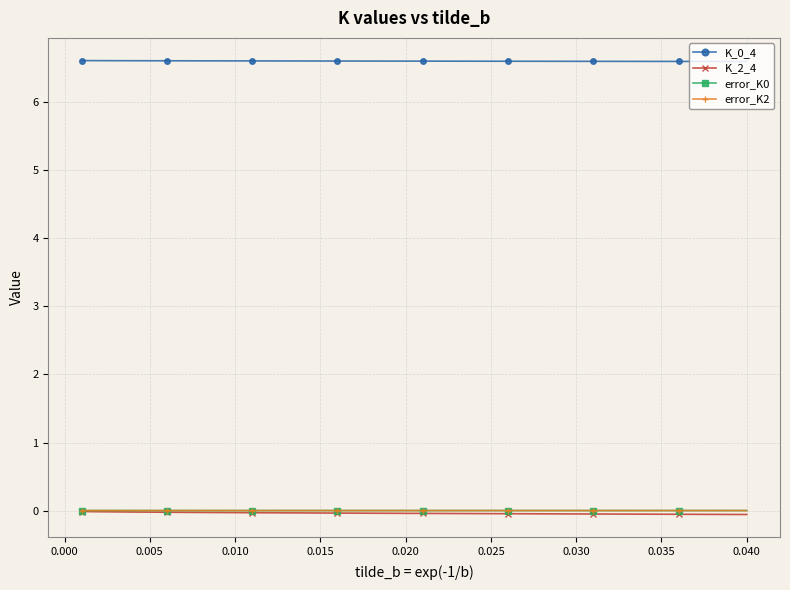

True or false: K_2_4 and error_K2 intersect in this chart.

False